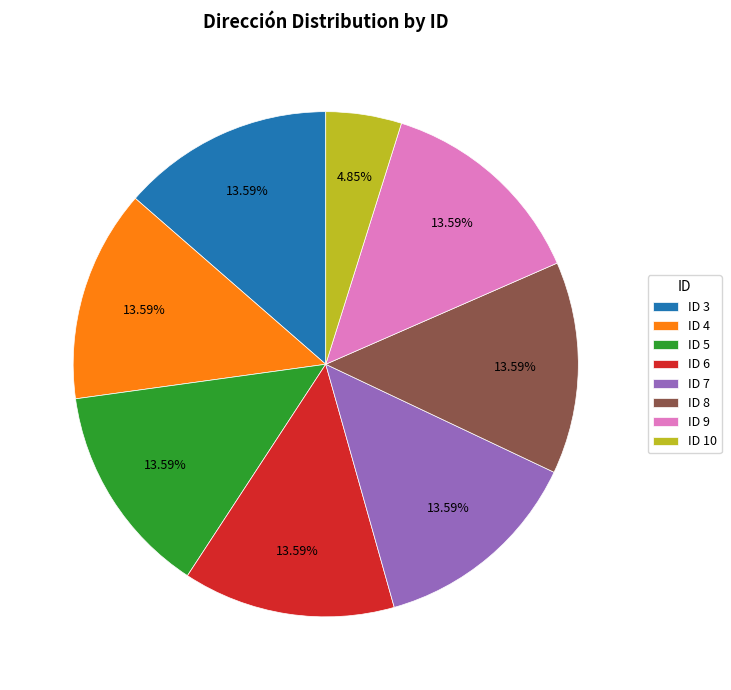

Does any single category account for the majority?

No